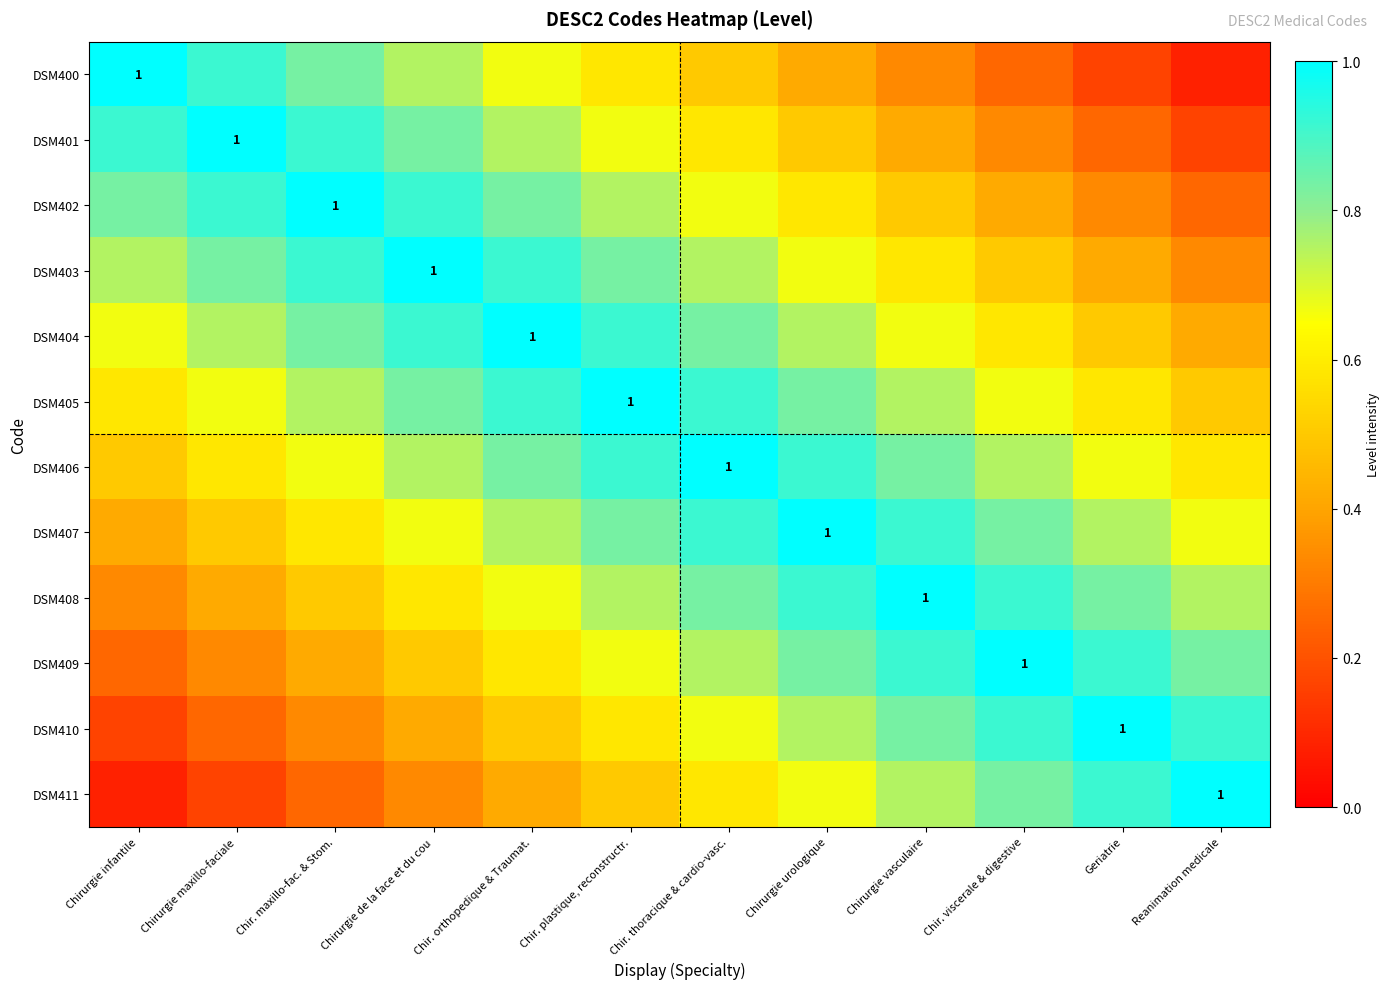

List the labels in order of DSM401 value, largest first.

Chirurgie maxillo-faciale, Chirurgie infantile, Chir. maxillo-fac. & Stom., Chirurgie de la face et du cou, Chir. orthopedique & Traumat., Chir. plastique, reconstructr., Chir. thoracique & cardio-vasc., Chirurgie urologique, Chirurgie vasculaire, Chir. viscerale & digestive, Geriatrie, Reanimation medicale